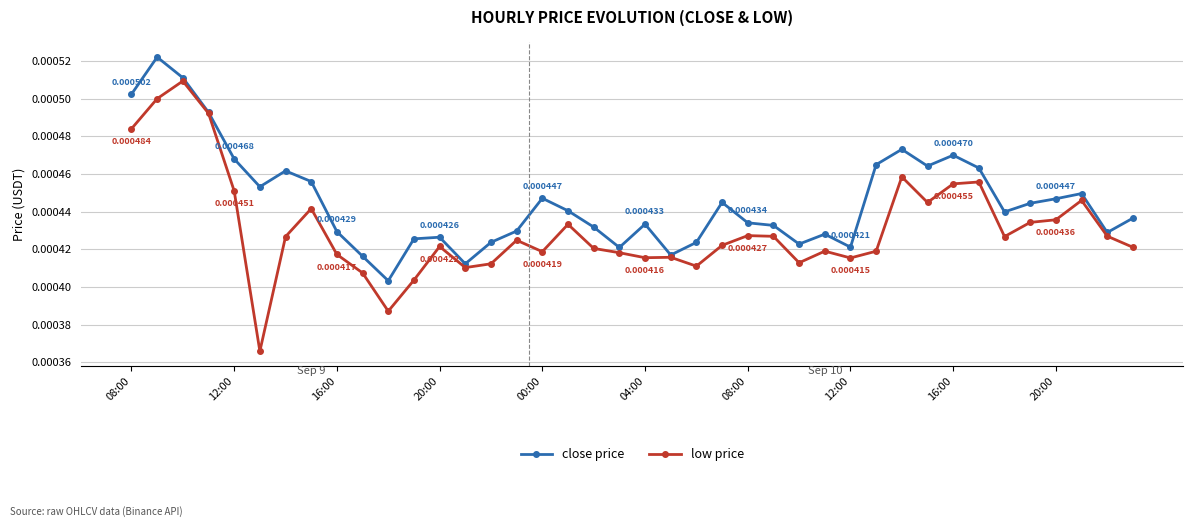

True or false: low price has more than 1 points higher than both neighbors.

True